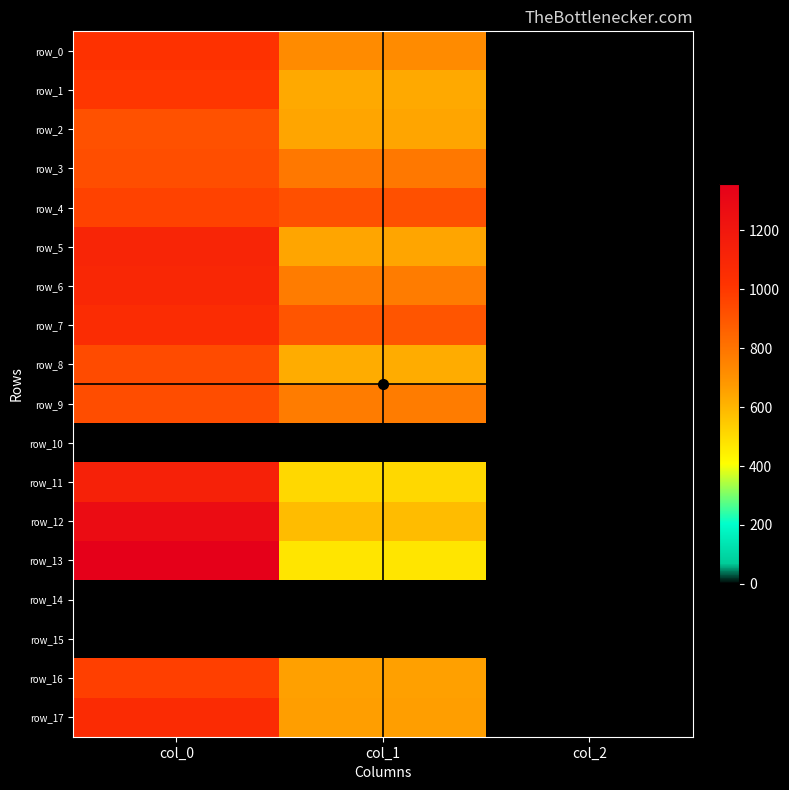

Reading right to left, extract all data points from this chart.

row_0: col_2=2.0	col_1=725.6	col_0=1023.3
row_1: col_2=2.0	col_1=634.5	col_0=1006.7
row_2: col_2=2.0	col_1=644.6	col_0=916.7
row_3: col_2=2.0	col_1=786.4	col_0=926.7
row_4: col_2=2.0	col_1=918.0	col_0=966.7
row_5: col_2=2.0	col_1=644.6	col_0=1103.3
row_6: col_2=2.0	col_1=772.9	col_0=1090.0
row_7: col_2=2.0	col_1=901.1	col_0=1060.0
row_8: col_2=2.0	col_1=627.8	col_0=933.3
row_9: col_2=2.0	col_1=772.9	col_0=930.0
row_10: col_2=0.0	col_1=0.0	col_0=0.0
row_11: col_2=2.0	col_1=509.6	col_0=1133.3
row_12: col_2=2.0	col_1=583.9	col_0=1273.3
row_13: col_2=2.0	col_1=475.9	col_0=1356.7
row_14: col_2=0.0	col_1=0.0	col_0=0.0
row_15: col_2=0.0	col_1=0.0	col_0=0.0
row_16: col_2=2.0	col_1=658.1	col_0=973.3
row_17: col_2=2.0	col_1=664.9	col_0=1063.3